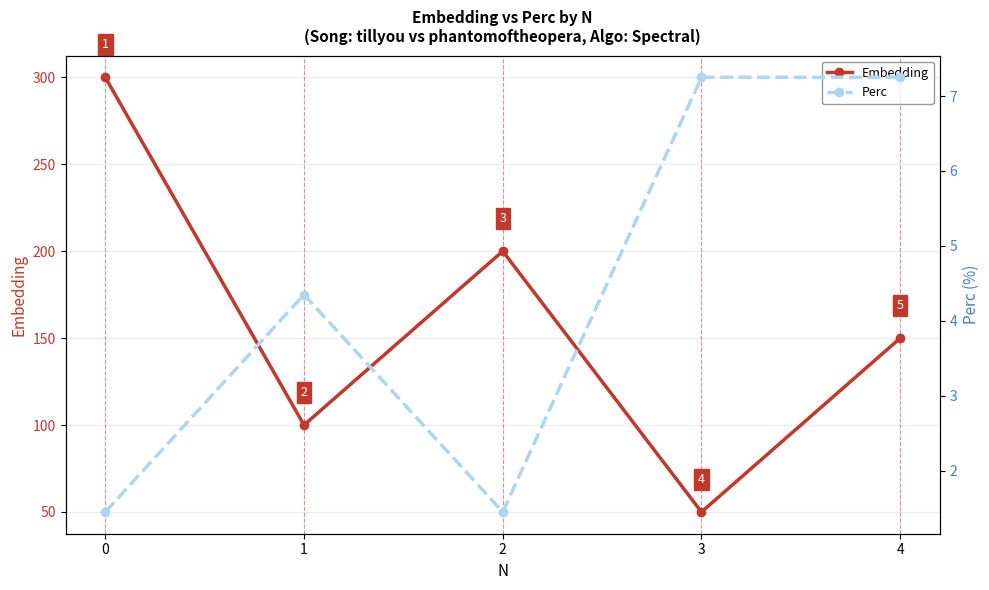

What is the smallest value displayed?

1.4